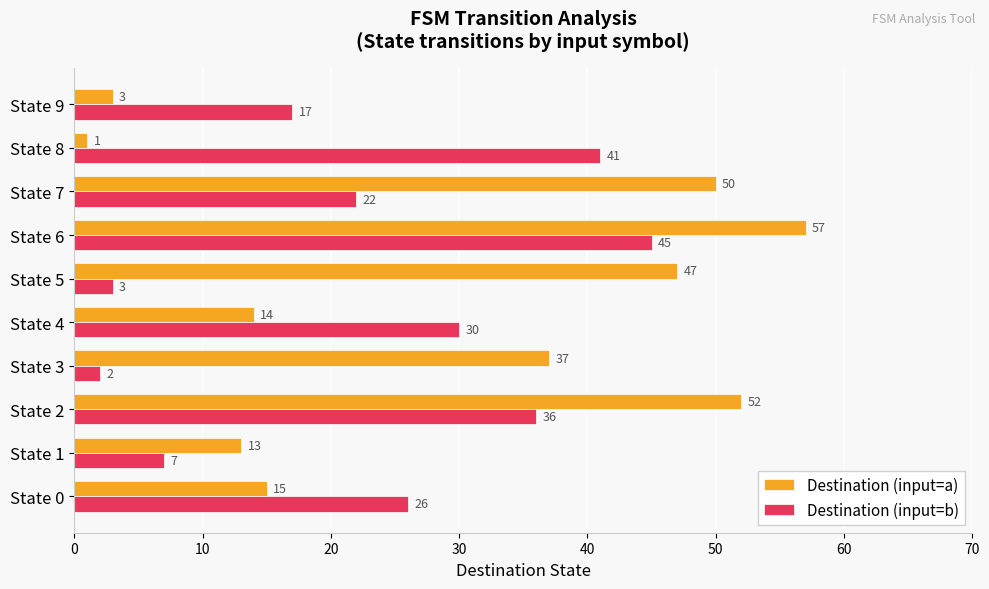

The value of Destination (input=b) at State 1 is 7. True or false?

True